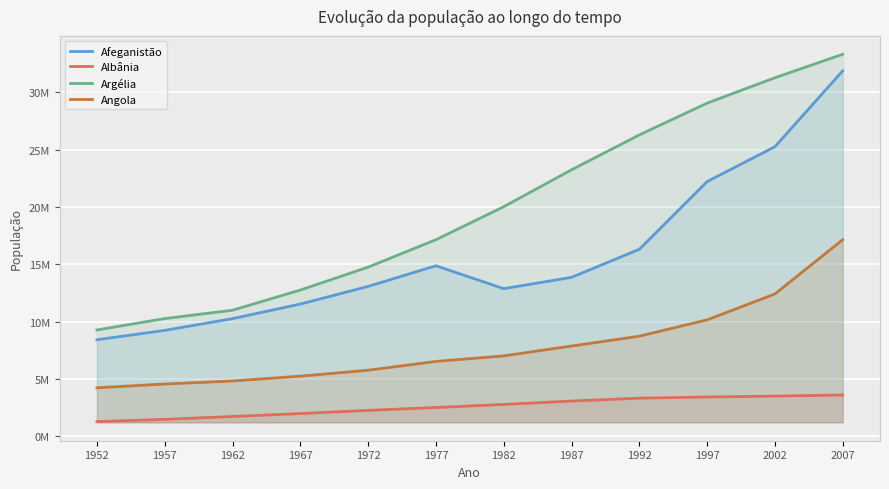

How many lines are shown in the chart?

4